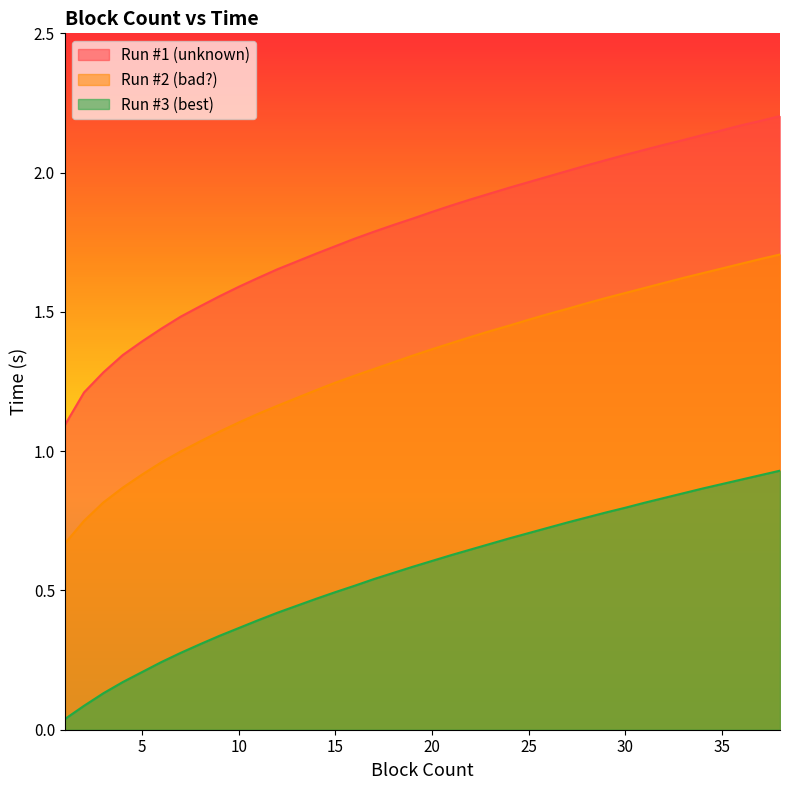

True or false: Run #3 (best) and Run #1 (unknown) intersect in this chart.

False